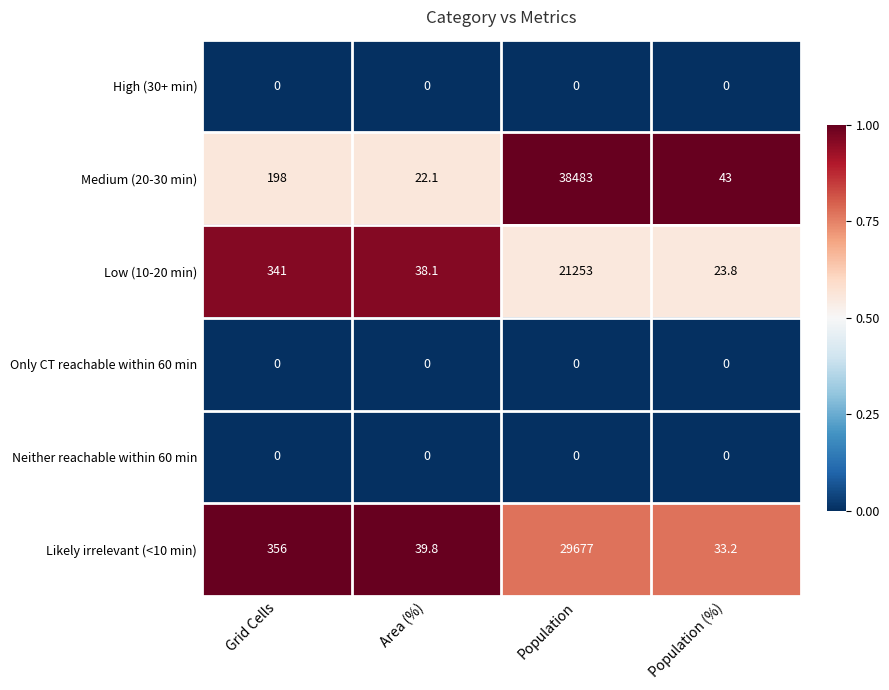

Is the value of Neither reachable within 60 min at Grid Cells greater than the value of Likely irrelevant (<10 min) at Area (%)?

No